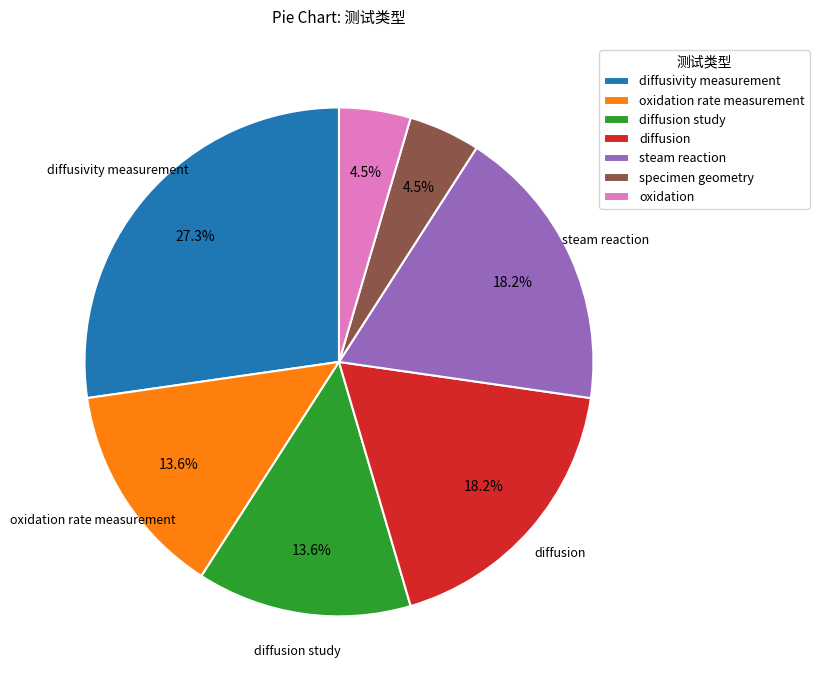

Does any single category account for the majority?

No